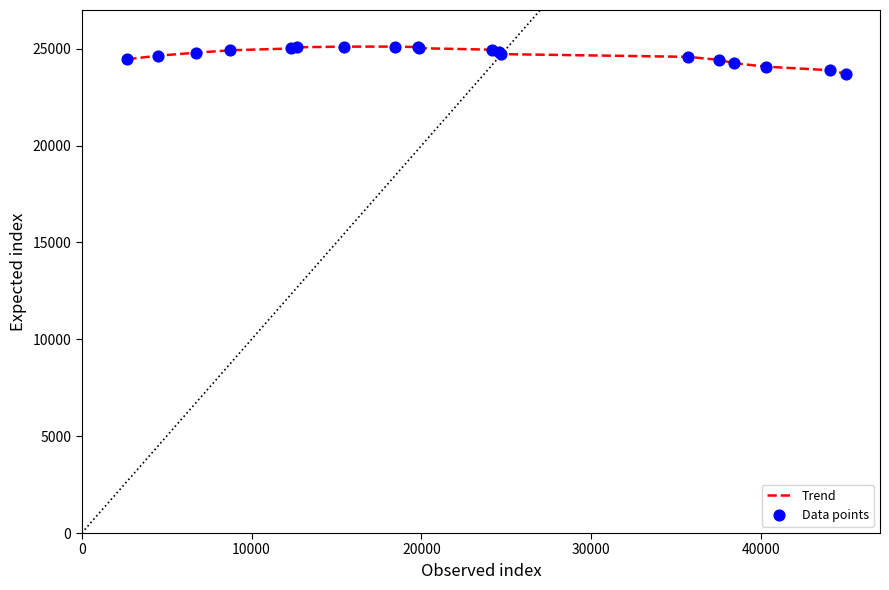

What is the smallest value displayed?

23701.9